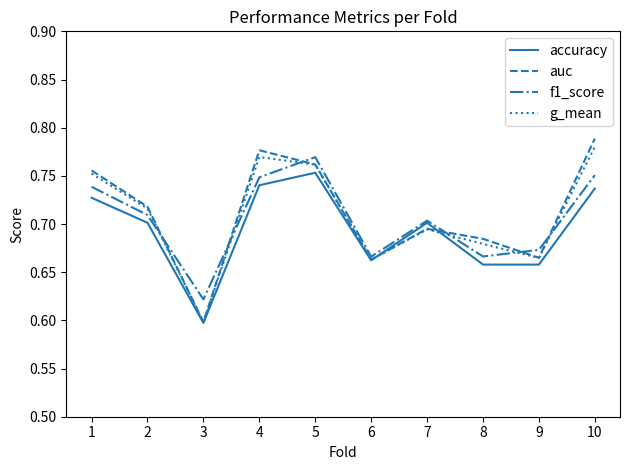

How many series are shown in this chart?

4